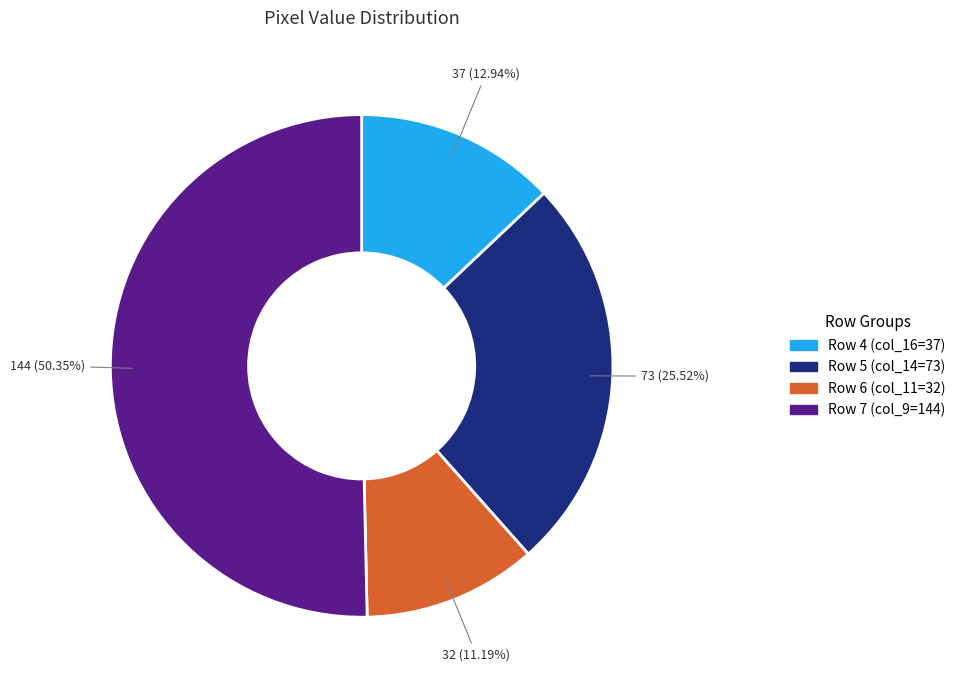

Does any single category account for the majority?

Yes